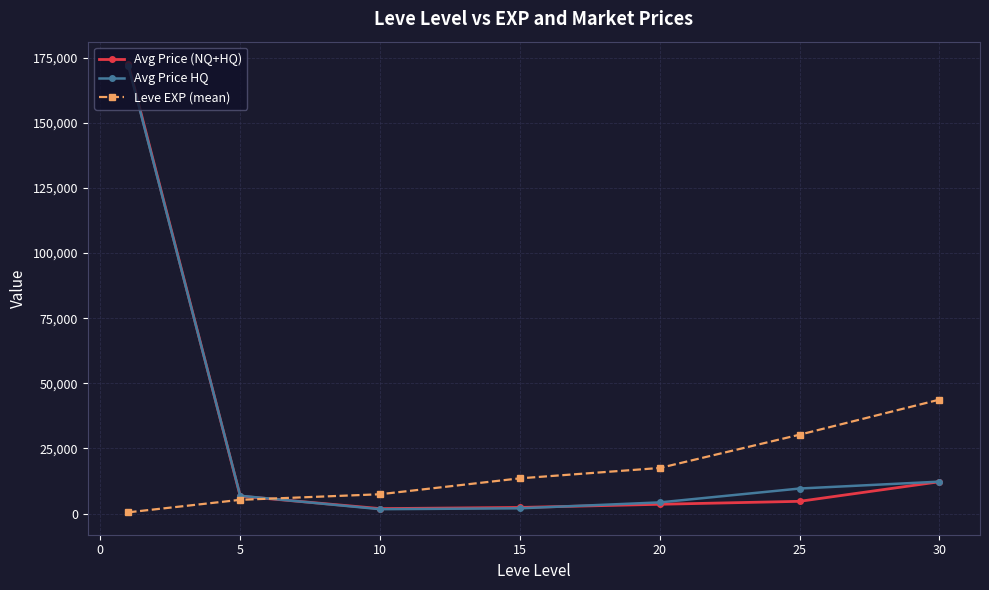

At how many categories does at least one series exceed 28319?

3